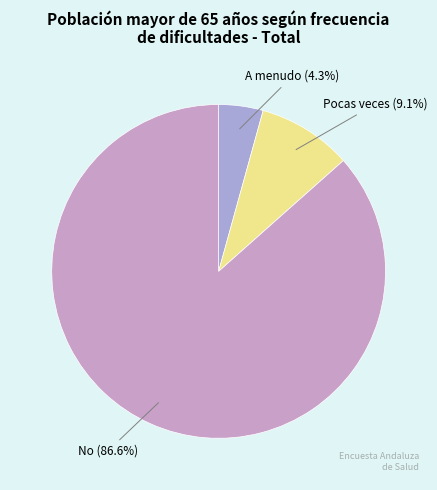

Do Pocas veces and A menudo together represent more than half of the pie?

No